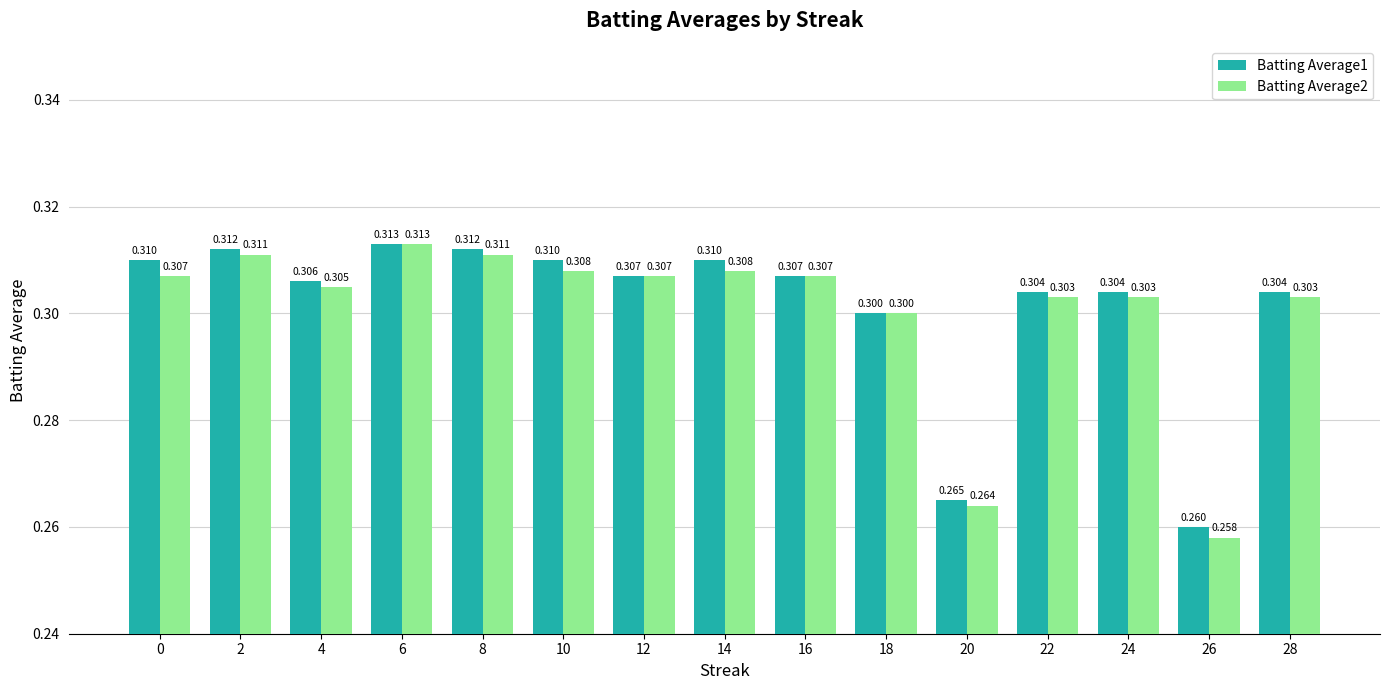

Which series changed the most between 0 and 18?

Batting Average1